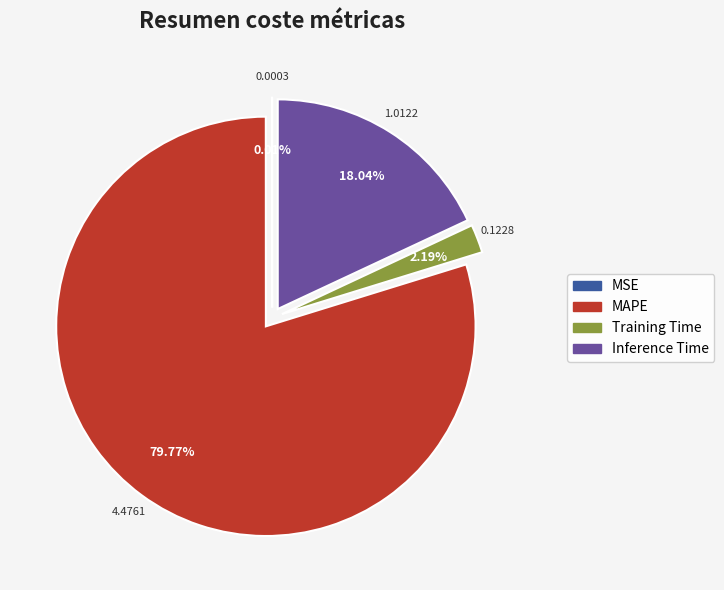

Which category accounts for the majority?

MAPE